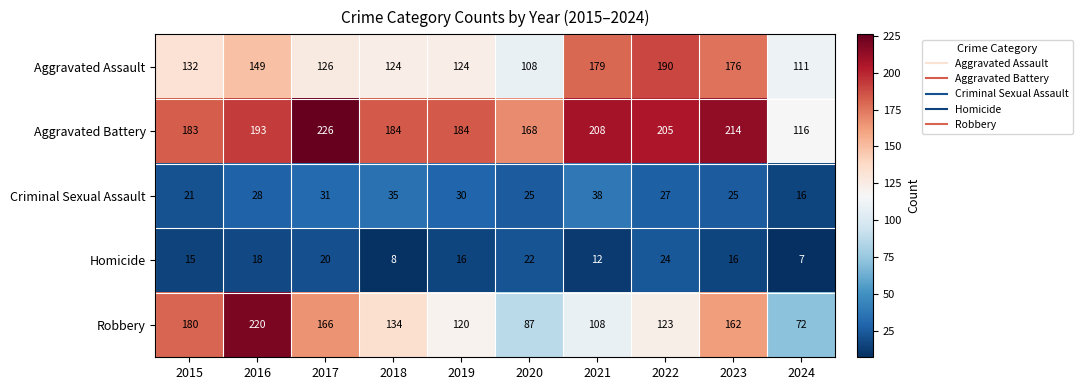

What is the average value of the Aggravated Assault series?

142